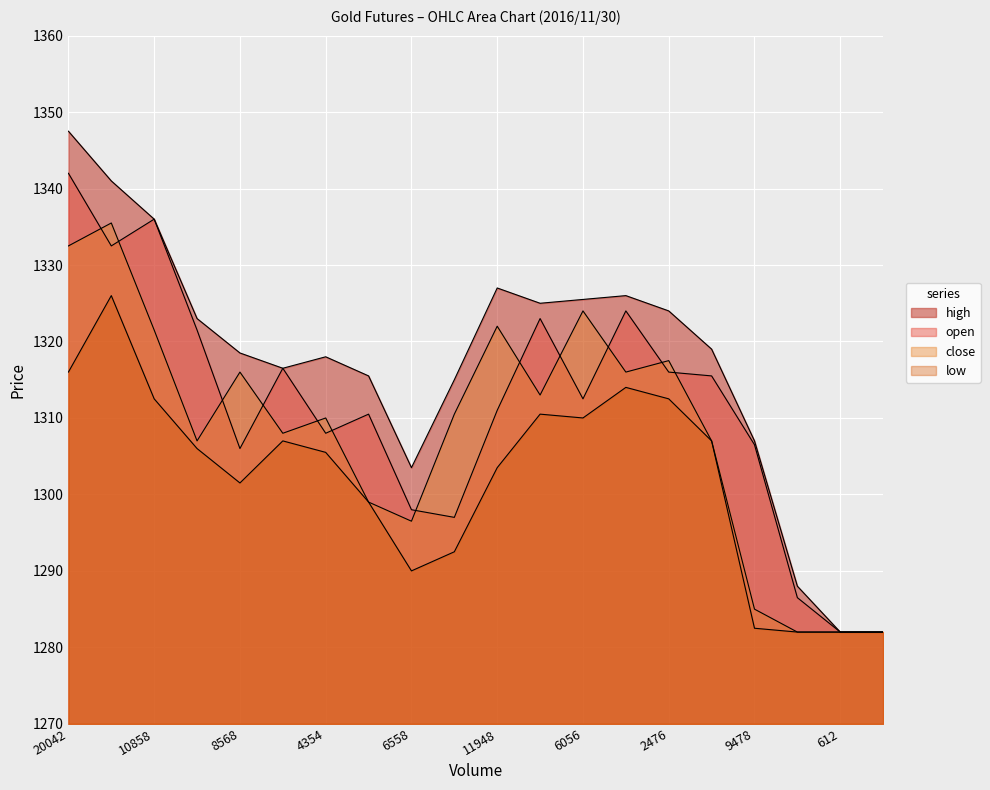

True or false: low and open cross at least once.

False